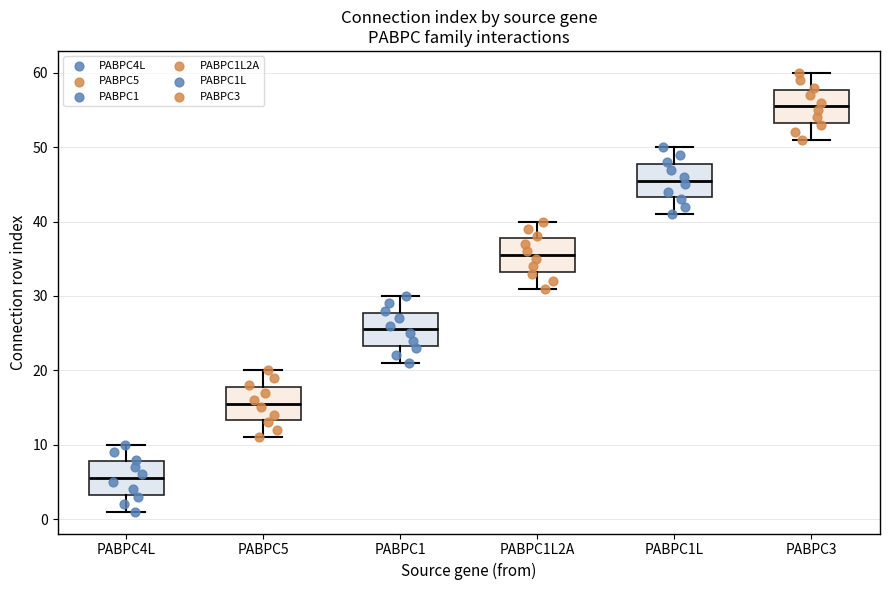

Reading left to right, transcribe this box plot: for each box, give where its median line is, the range the box spans, and where its two whiskers end, as read against the y-axis. The values are not printed on the chart, so give them approximately, as read against the axis.

PABPC4L: median 6, box 3 to 8, whiskers 1 to 10
PABPC5: median 16, box 13 to 18, whiskers 11 to 20
PABPC1: median 26, box 23 to 28, whiskers 21 to 30
PABPC1L2A: median 36, box 33 to 38, whiskers 31 to 40
PABPC1L: median 46, box 43 to 48, whiskers 41 to 50
PABPC3: median 56, box 53 to 58, whiskers 51 to 60